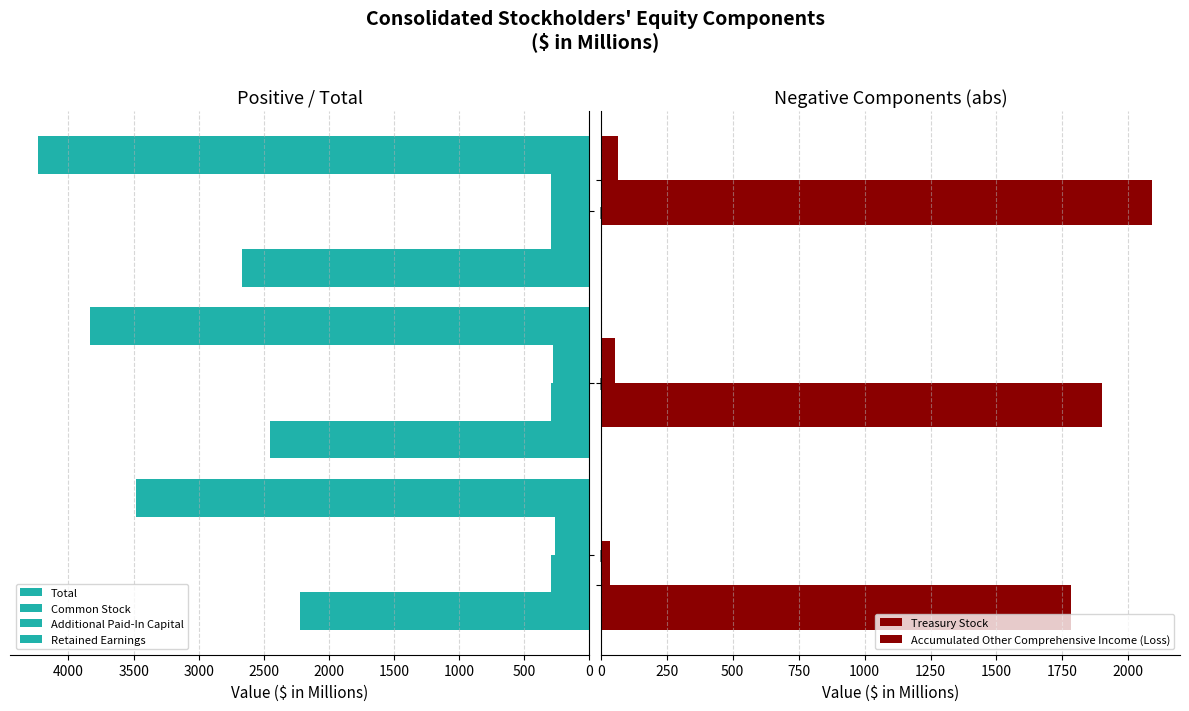

Are the bars horizontal?

Yes